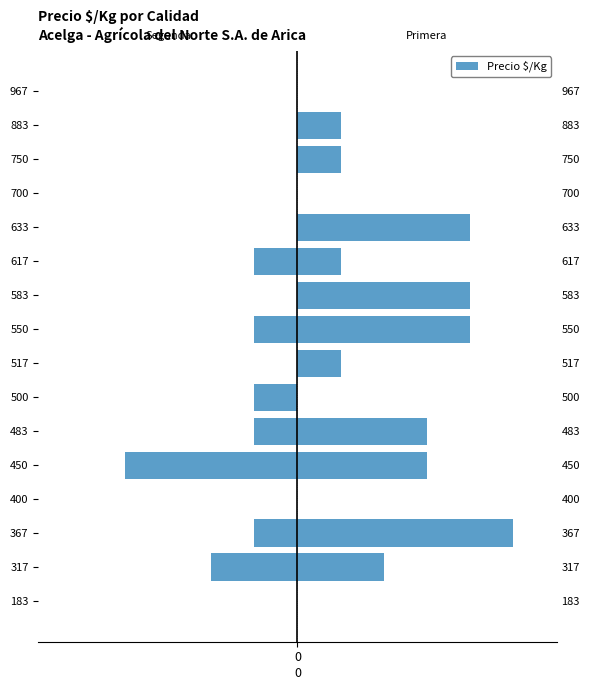

What is the sum of the Primera values at 517 and 583?

5